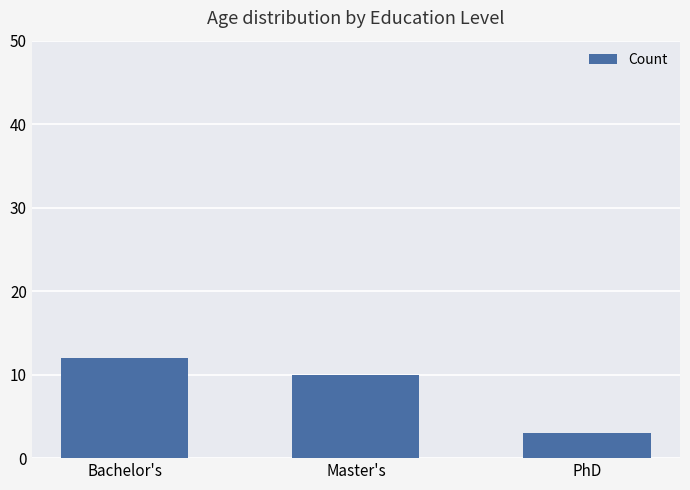

What is the difference between the maximum and minimum values?

9